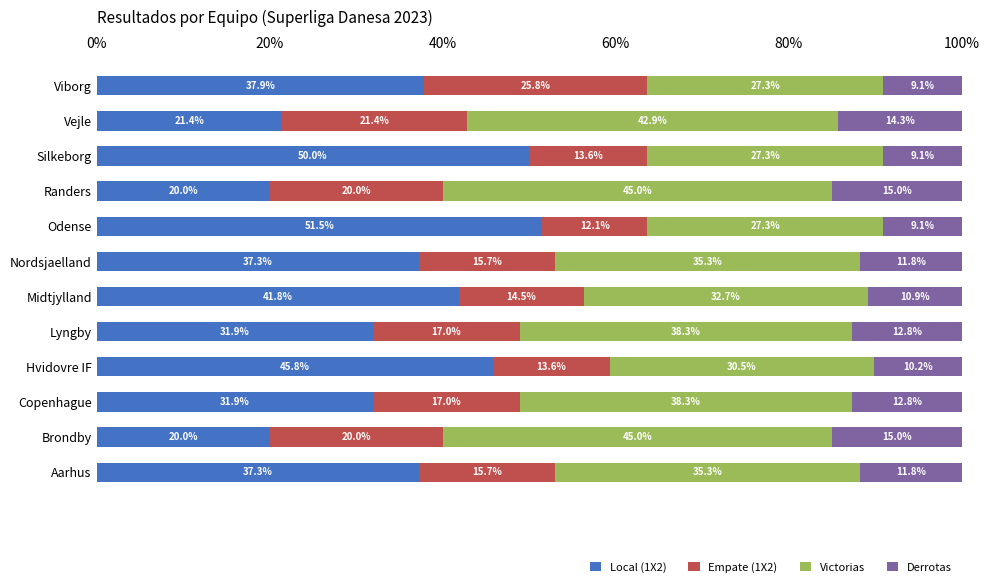

What are all the series names shown in the legend?

Local (1X2), Empate (1X2), Victorias, Derrotas